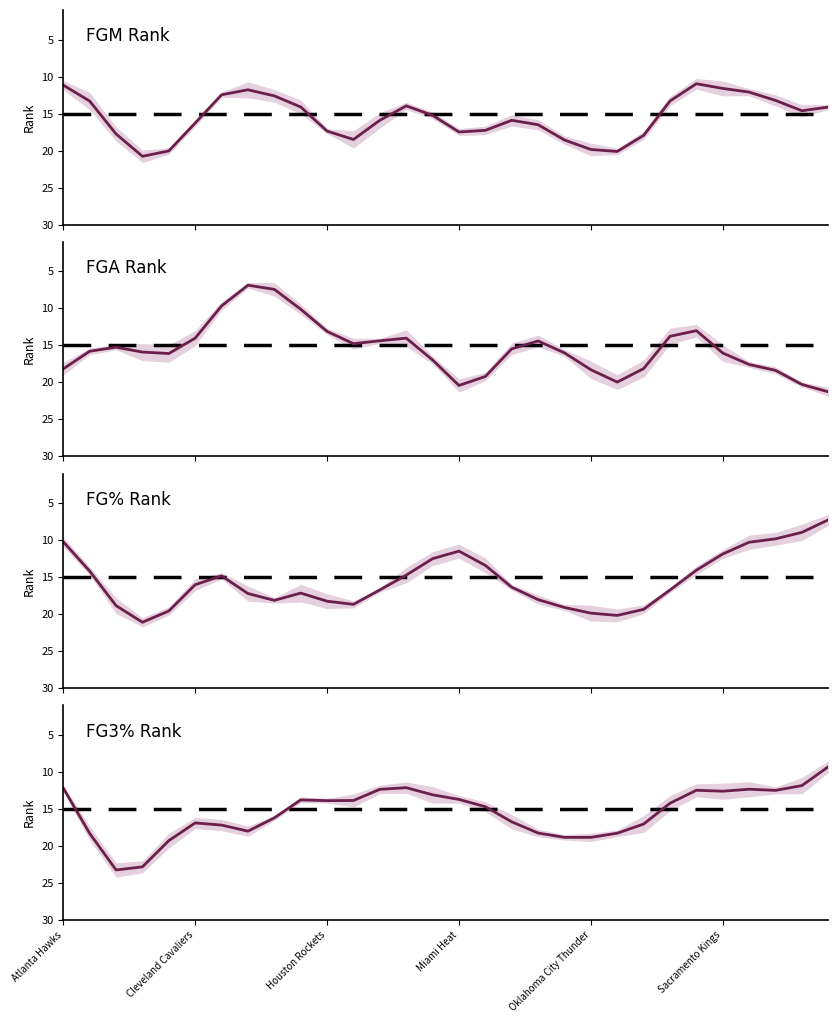

Count the number of categories in the chart.

30